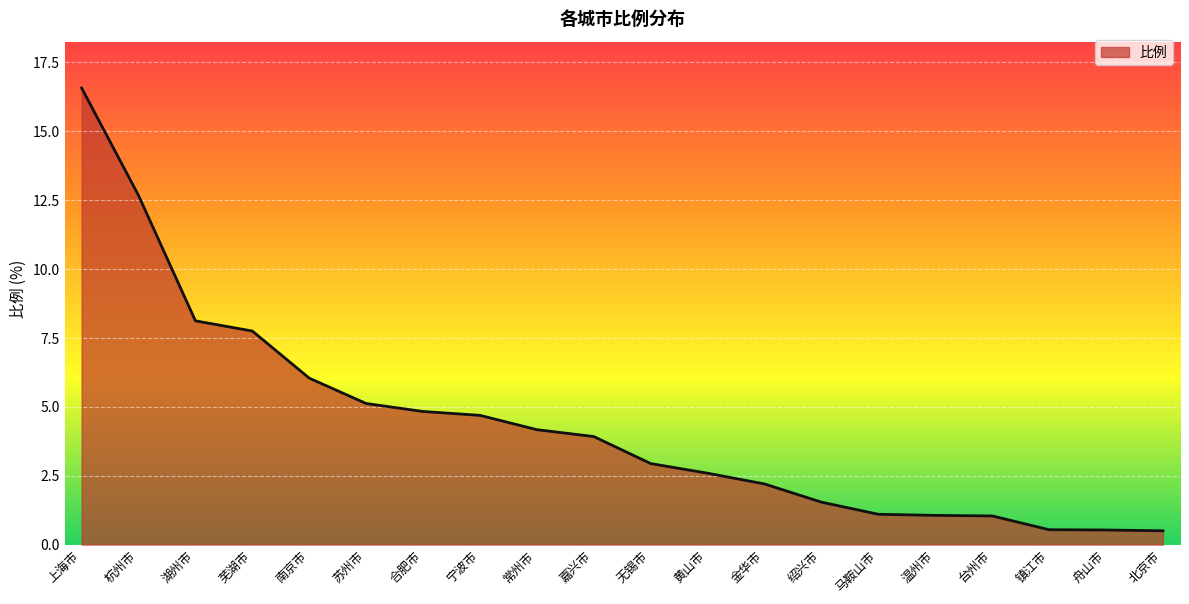

What is the sum of the values at 黄山市 and 绍兴市?

4.1